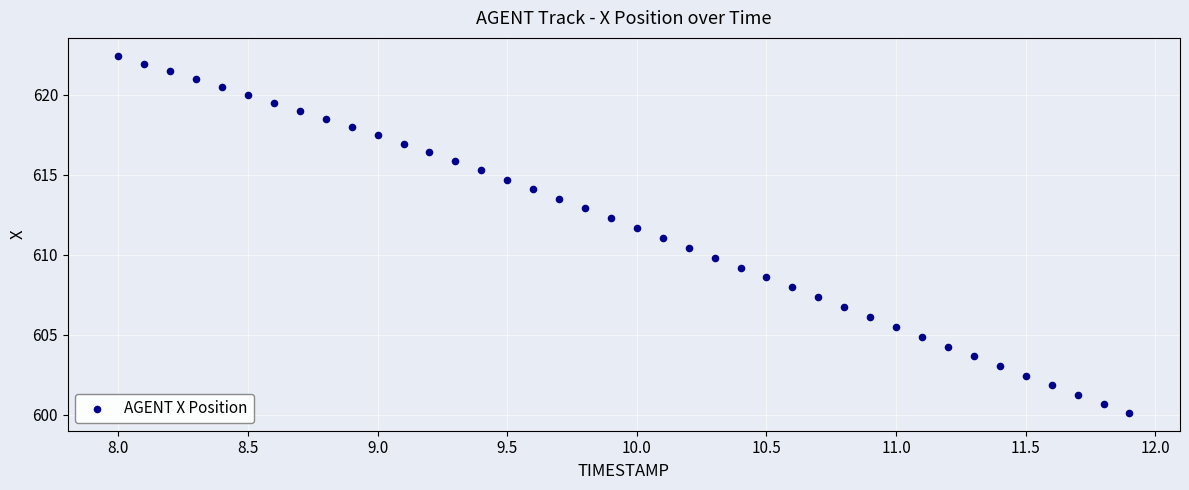

What is the range of Y values (max minus min)?

22.3